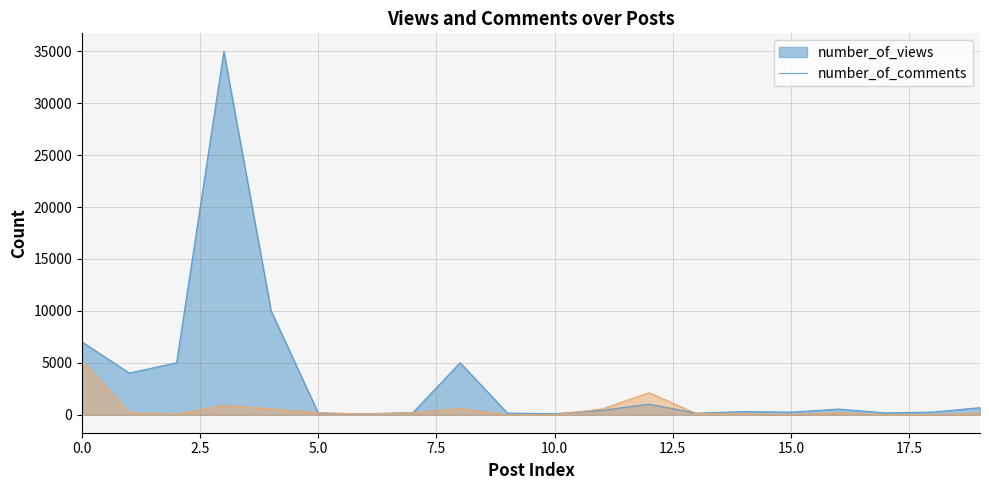

Where is the first local minimum for number_of_comments?

2